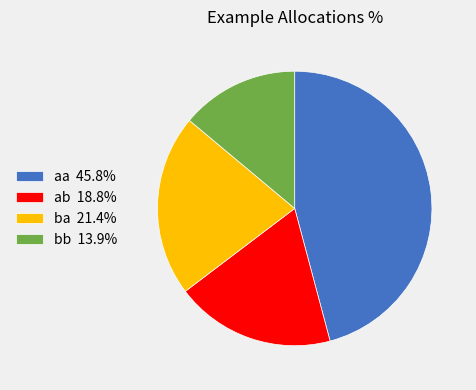

Between ab and aa, which is larger?

aa